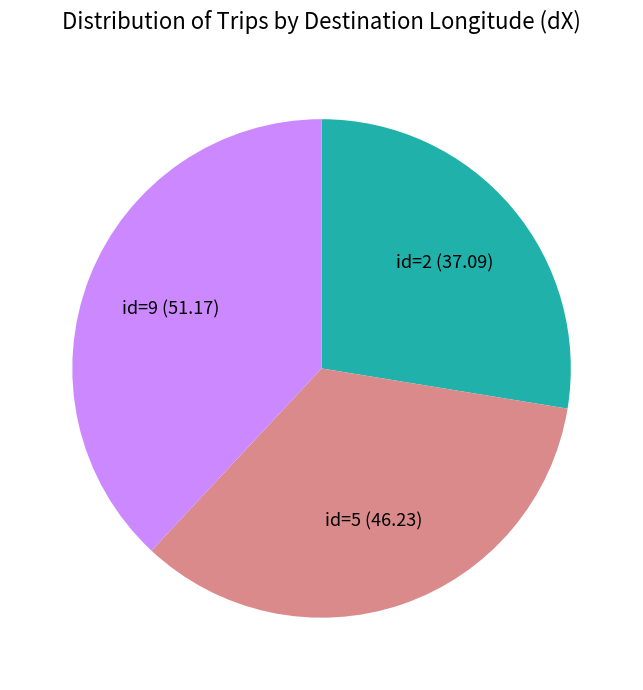

Between id=2 and id=5, which is larger?

id=5